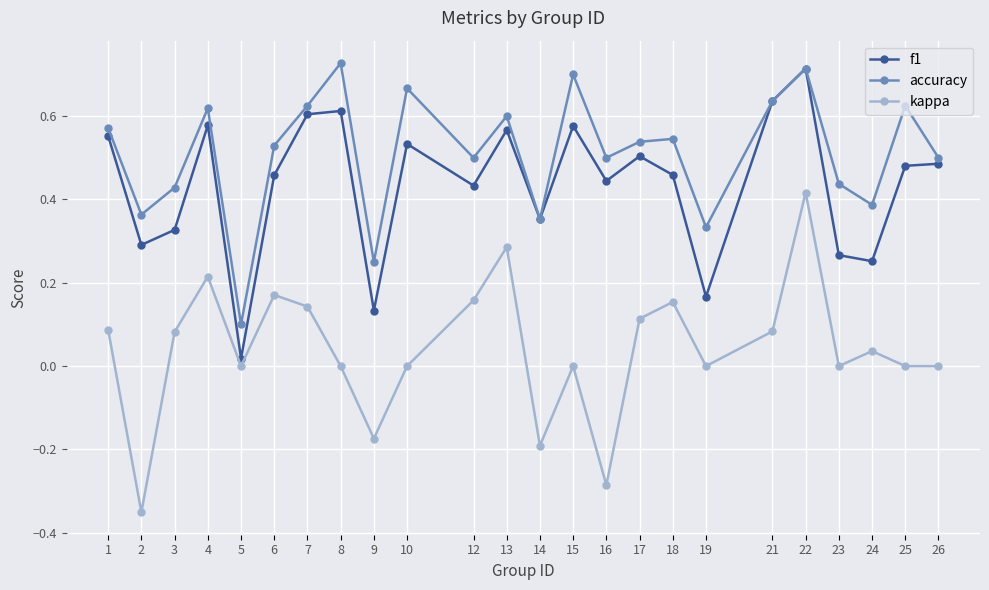

Is the value of f1 at 21 greater than the value of kappa at 23?

Yes